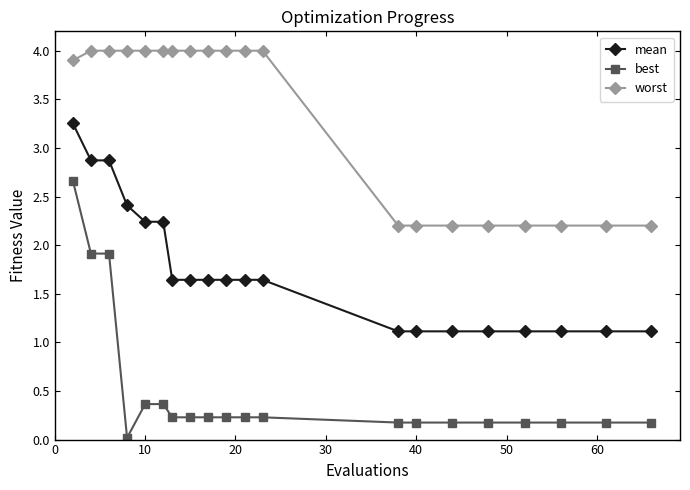

What is the value of the mean point at the 13th from the left?

1.1